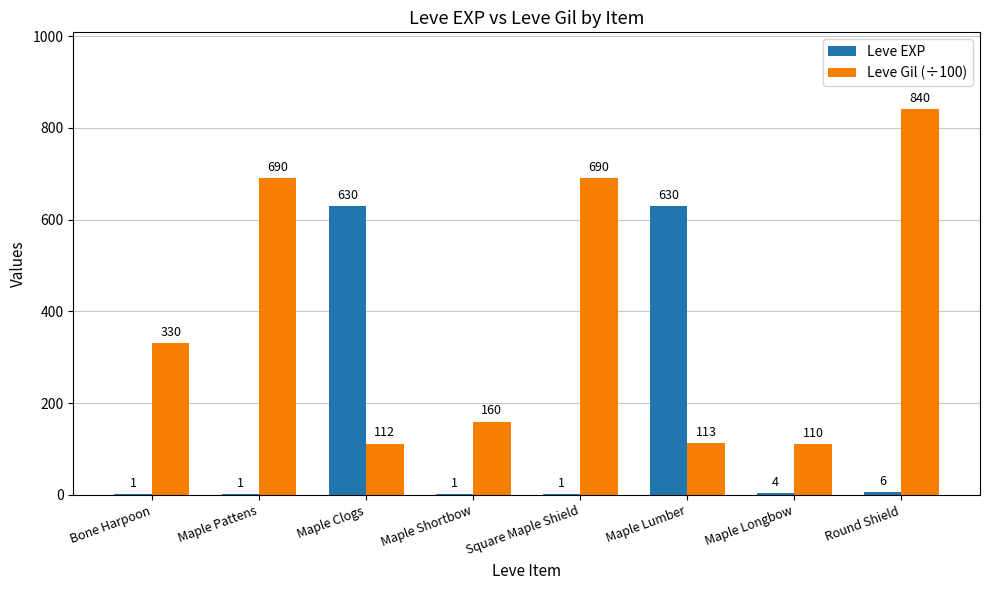

How many data points does each series have?

8